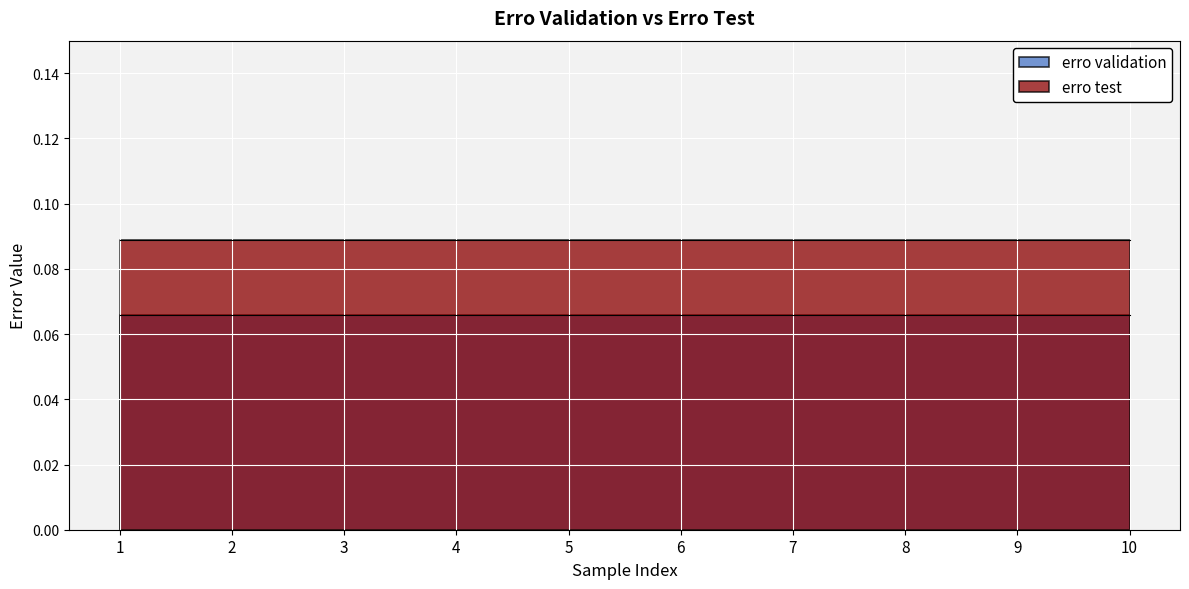

Which category has the highest value across all series?

1